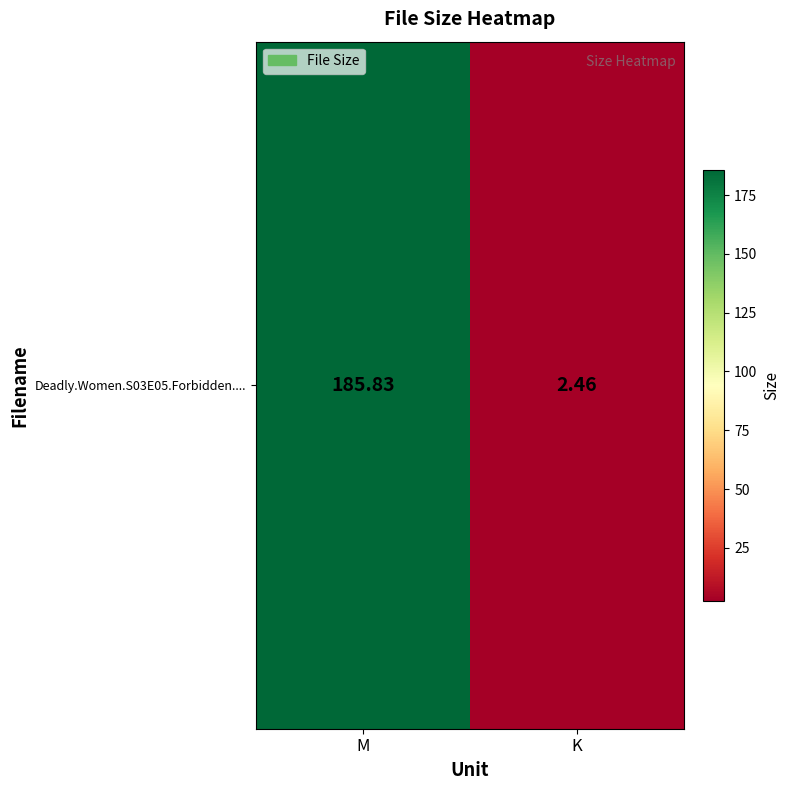

Is it true that the value at M is 185.8?

True